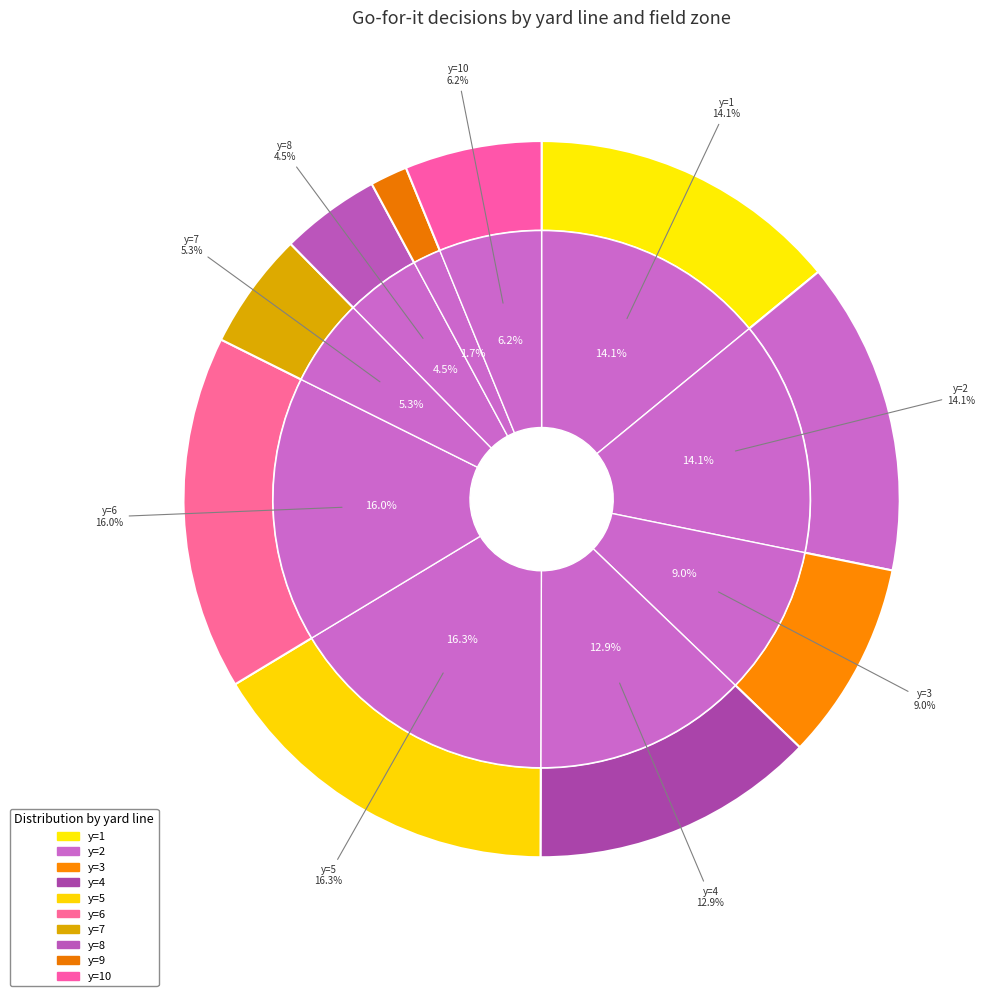

True or false: y=4 accounts for 5% of the total.

False